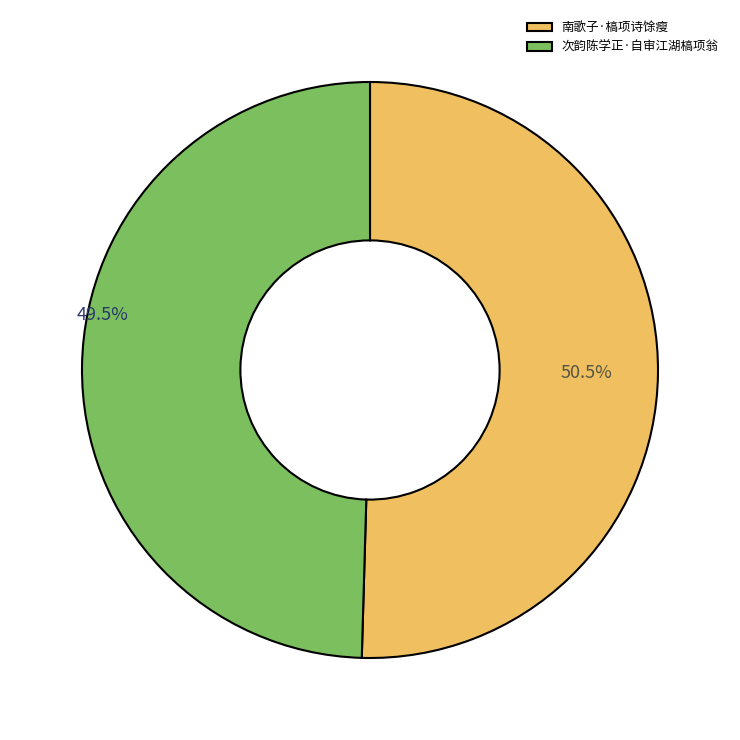

How many segments does this pie chart have?

2